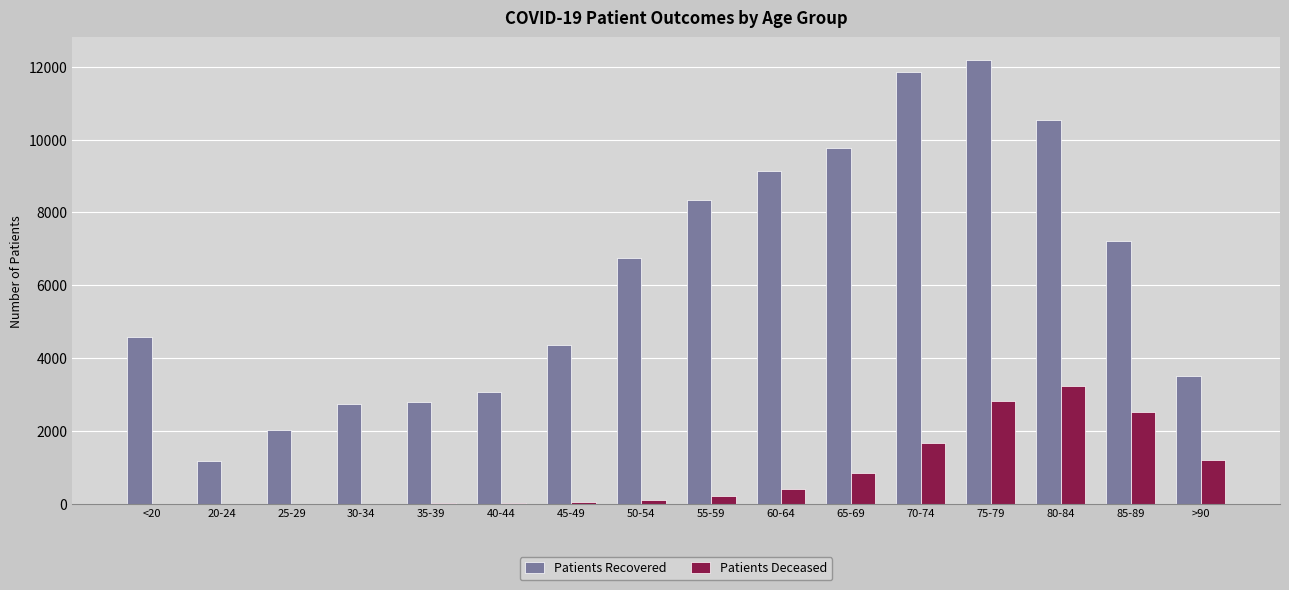

What is the spread (max minus min) of values at 80-84?

7295